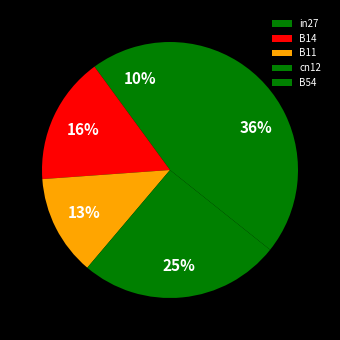

To the nearest percent, what percentage of the pie is B14?

16%